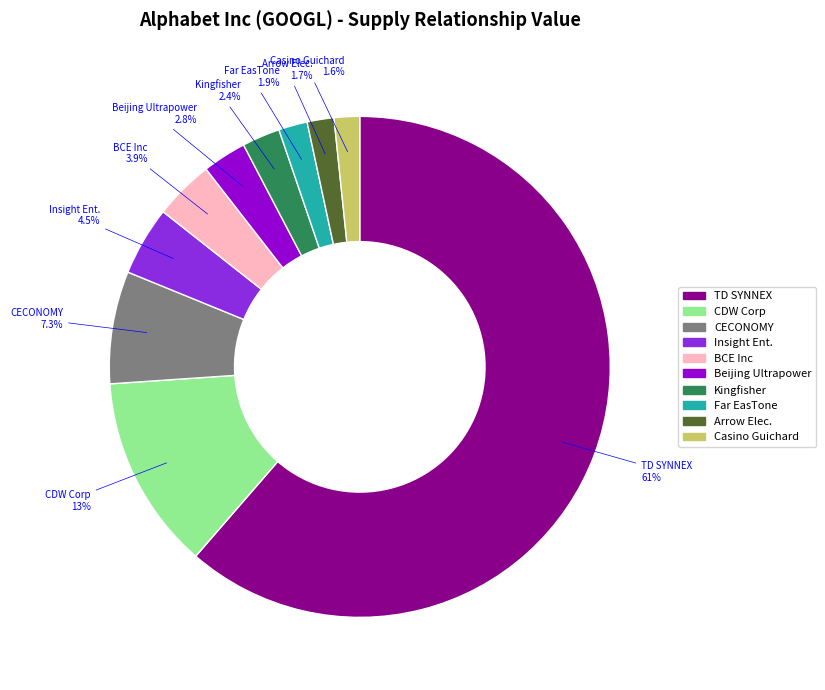

What is the majority slice?

TD SYNNEX